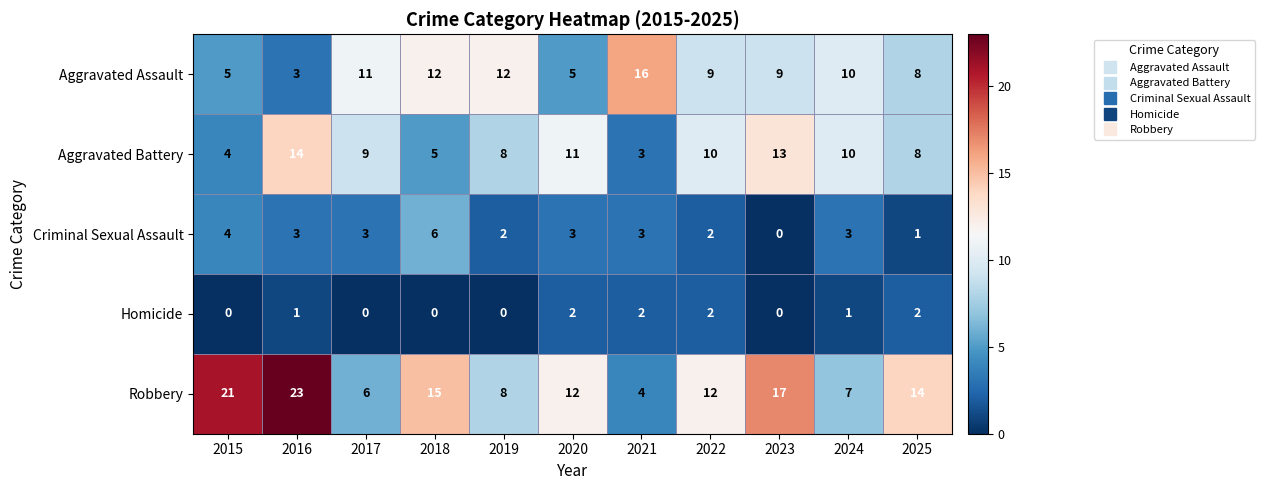

What value does the Robbery series have at 2020, to the nearest 5?

10